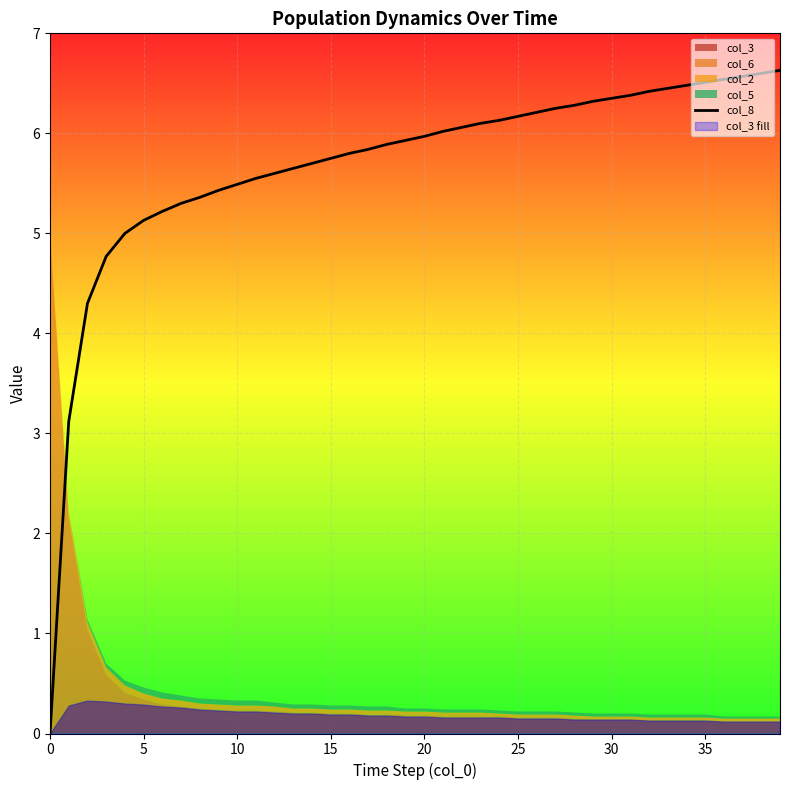

What is the label of the 1st point from the right?

39